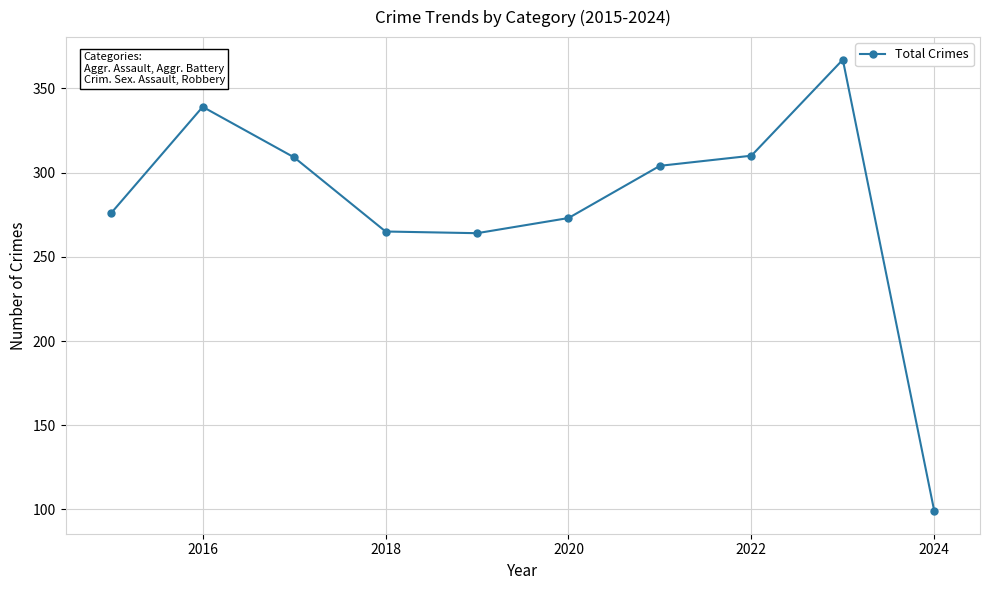

What is the smallest value displayed?

99